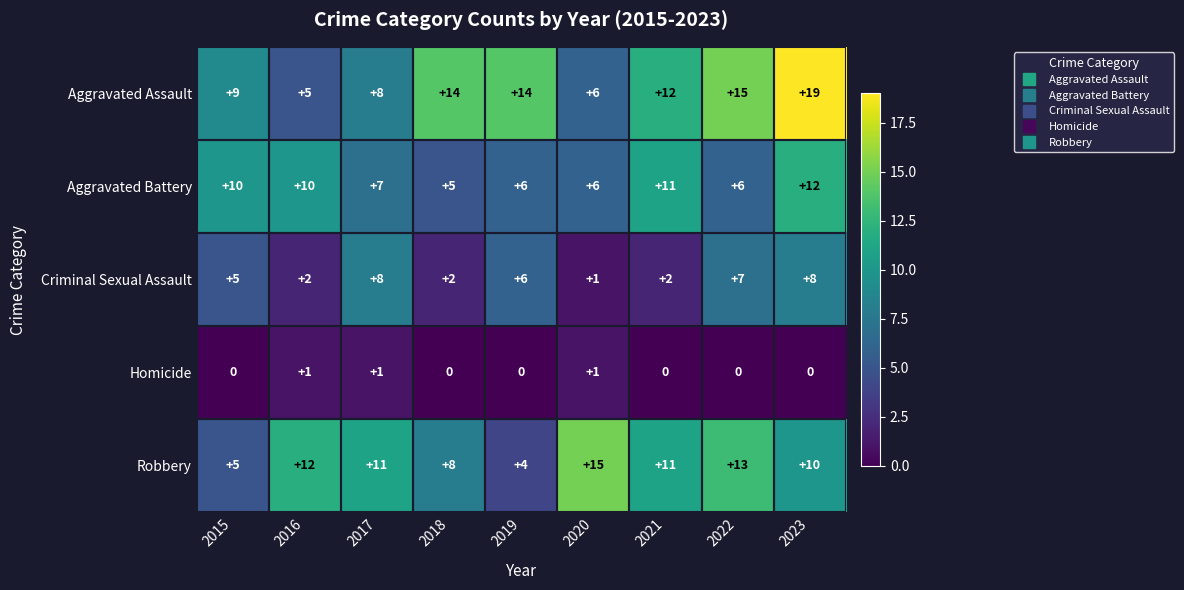

What is the difference between the highest and lowest values at 2016?

11